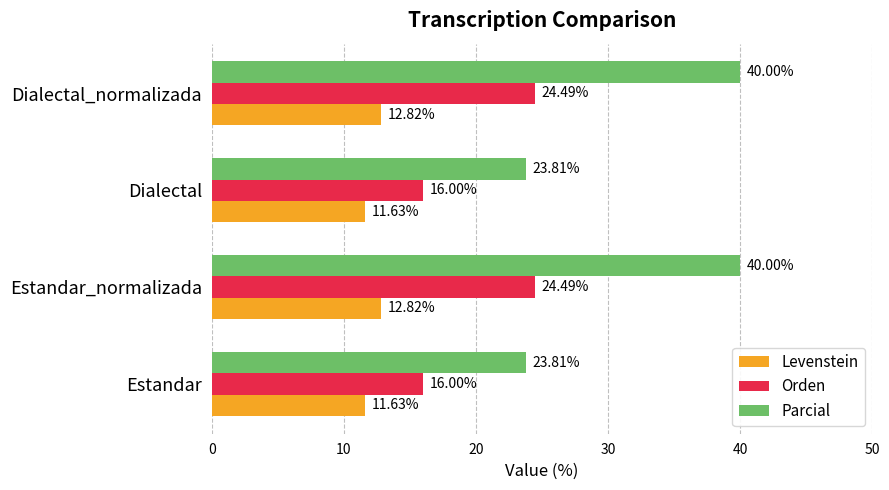

What is the sum of all Parcial values?

127.6